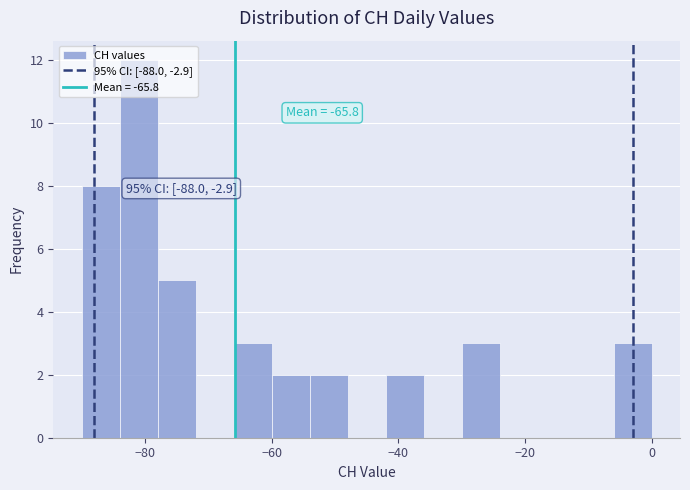

Read against the x-axis, roughly where is the centre of the tallest bar?

-80